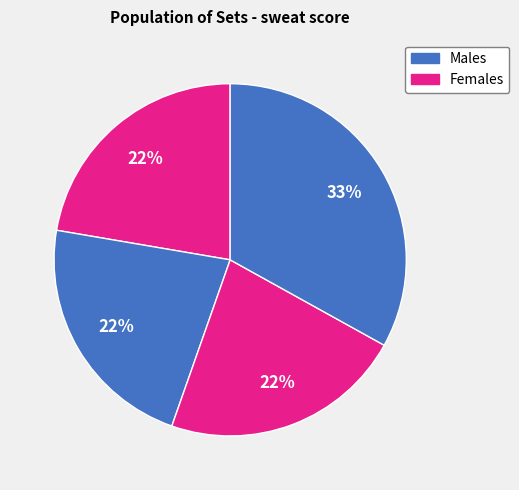

Does any single category account for the majority?

No